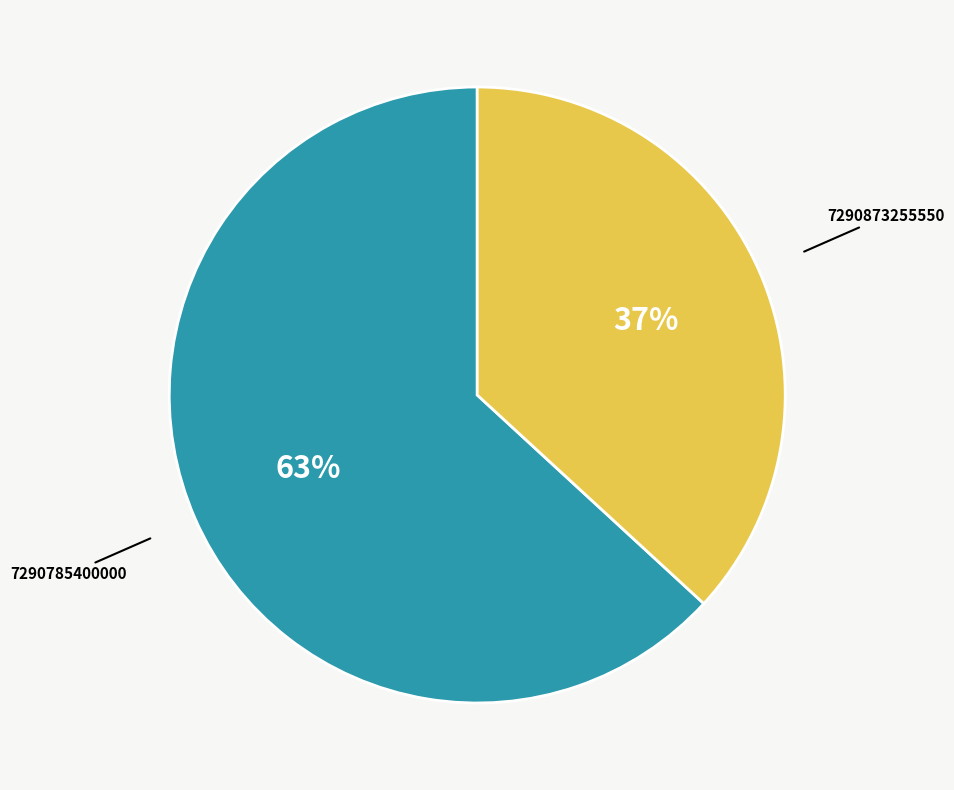

To the nearest percent, what is the average slice percentage?

50%